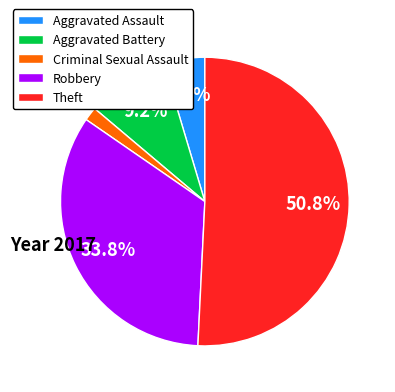

Is it true that Aggravated Battery is 9% of the pie?

True